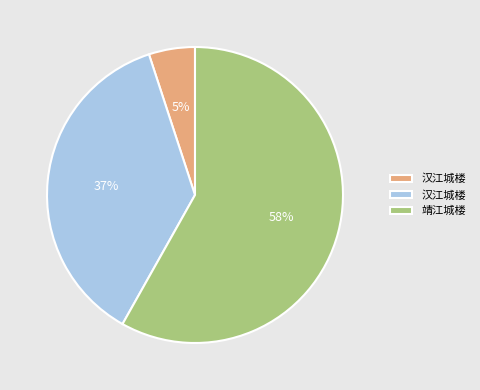

To the nearest percent, what is the difference between the largest and smallest slice percentages?

53%